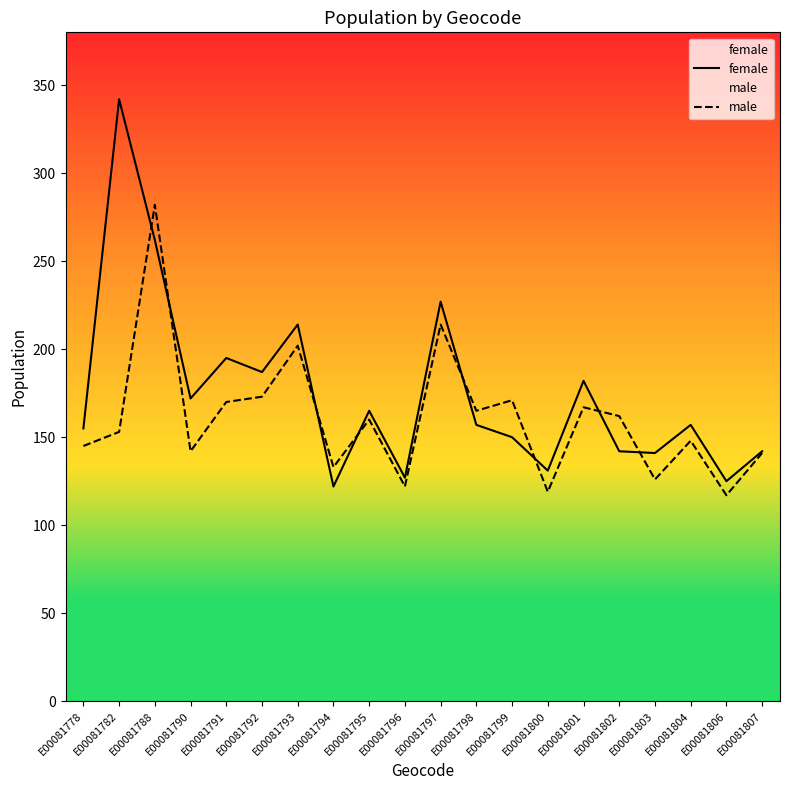

Which series has the largest total across all categories?

female